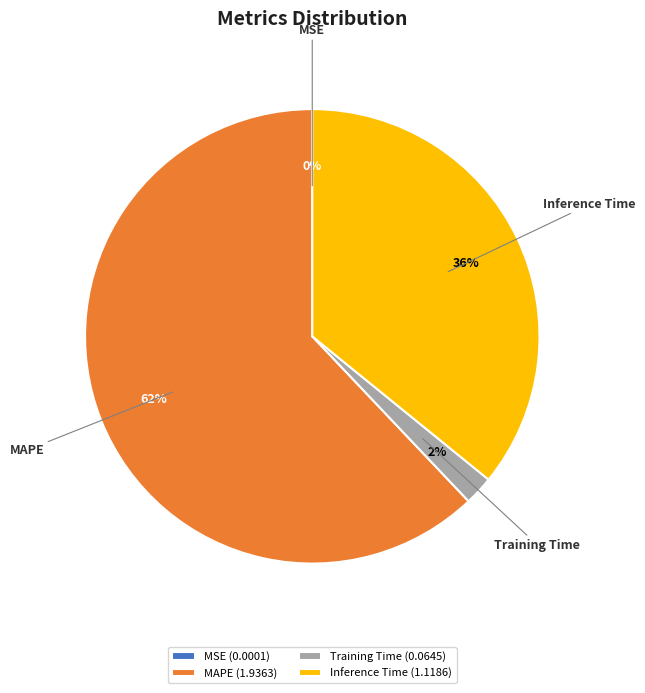

To the nearest percent, what is the difference between the Inference Time and MAPE slice percentages?

26%